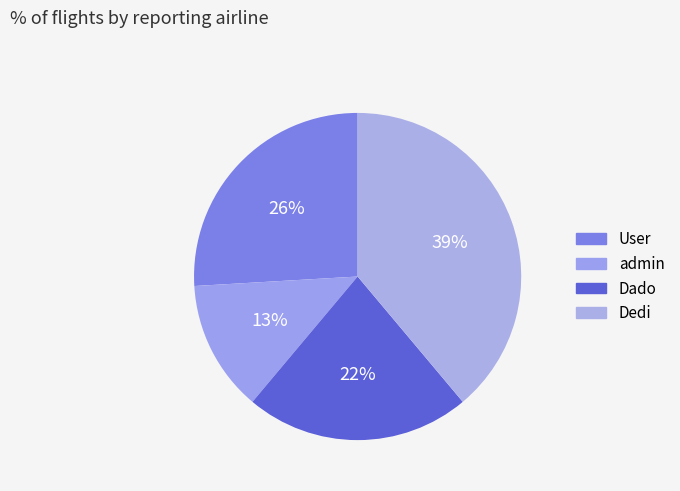

Count the number of slices in the pie.

4